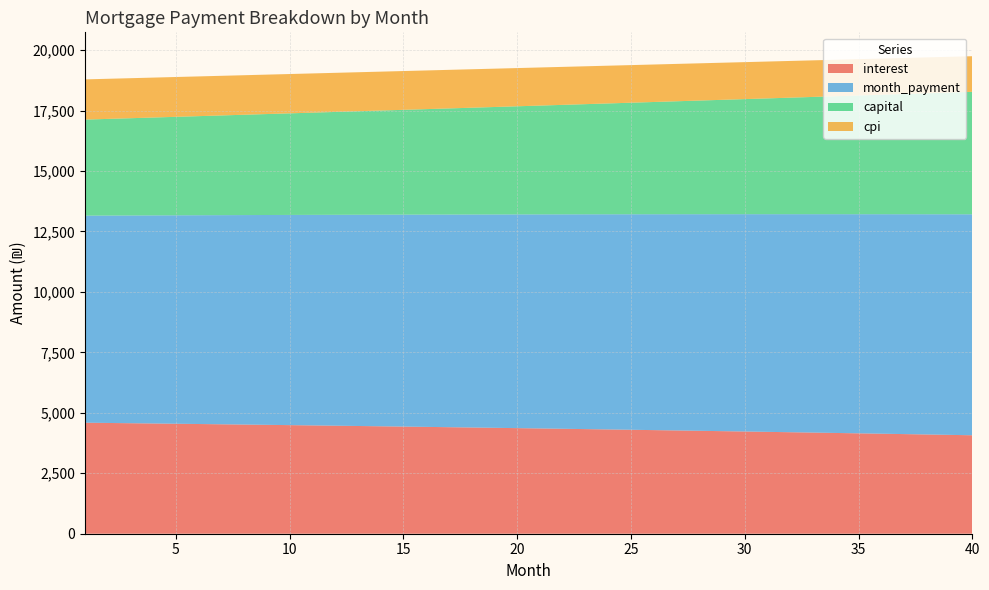

Reading left to right, list all the values displayed in this chart.

interest: 4591.0	4580.4	4569.7	4558.8	4547.9	4536.7	4525.5	4514.1	4502.6	4490.9	4479.1	4467.2	4455.1	4442.9	4430.5	4418.0	4405.3	4392.5	4379.6	4366.5	4353.2	4339.8	4326.3	4312.6	4298.7	4284.7	4270.5	4256.2	4241.7	4227.1	4212.3	4197.3	4182.2	4166.9	4151.4	4135.8	4120.0	4104.1	4087.9	4071.6
month_payment: 8562.5	8576.8	8591.1	8605.4	8619.7	8634.1	8648.5	8662.9	8677.3	8691.8	8706.3	8720.8	8735.3	8749.9	8764.5	8779.1	8793.7	8808.4	8823.1	8837.8	8852.5	8867.2	8882.0	8896.8	8911.6	8926.5	8941.4	8956.3	8971.2	8986.2	9001.1	9016.1	9031.2	9046.2	9061.3	9076.4	9091.5	9106.7	9121.9	9137.1
capital: 3971.5	3996.4	4021.4	4046.6	4071.9	4097.4	4123.0	4148.8	4174.8	4200.9	4227.2	4253.6	4280.2	4307.0	4334.0	4361.1	4388.4	4415.8	4443.5	4471.3	4499.3	4527.4	4555.8	4584.3	4612.9	4641.8	4670.9	4700.1	4729.5	4759.1	4788.9	4818.8	4849.0	4879.3	4909.9	4940.6	4971.5	5002.6	5033.9	5065.4
cpi: 1662.8	1658.9	1655.0	1651.0	1647.0	1642.9	1638.8	1634.6	1630.3	1626.1	1621.7	1617.3	1612.9	1608.4	1603.9	1599.3	1594.6	1589.9	1585.2	1580.4	1575.5	1570.6	1565.6	1560.6	1555.5	1550.3	1545.1	1539.9	1534.6	1529.2	1523.7	1518.3	1512.7	1507.1	1501.4	1495.7	1489.9	1484.0	1478.1	1472.1